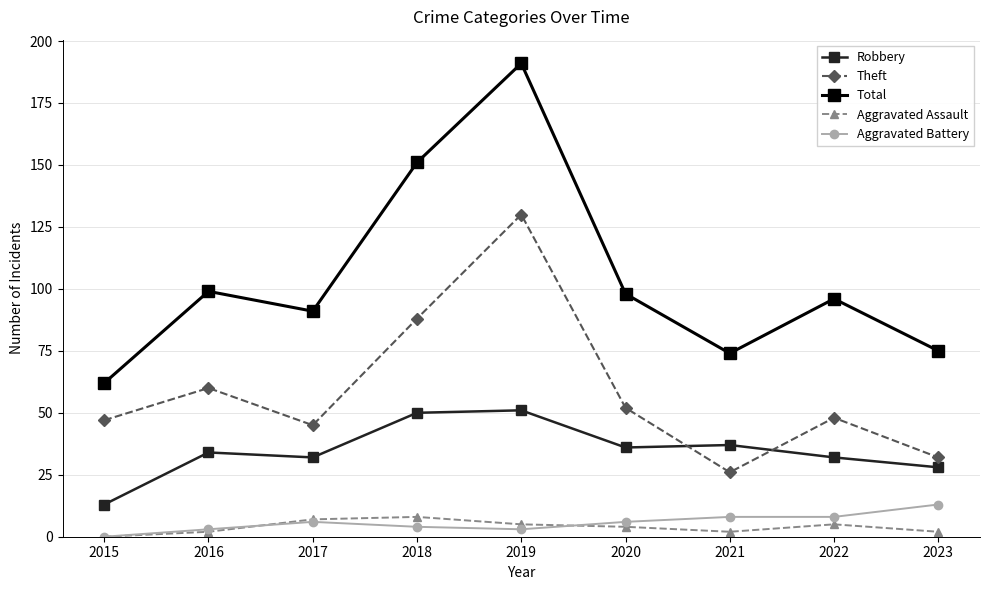

Is this an area chart (filled region under the line)?

No